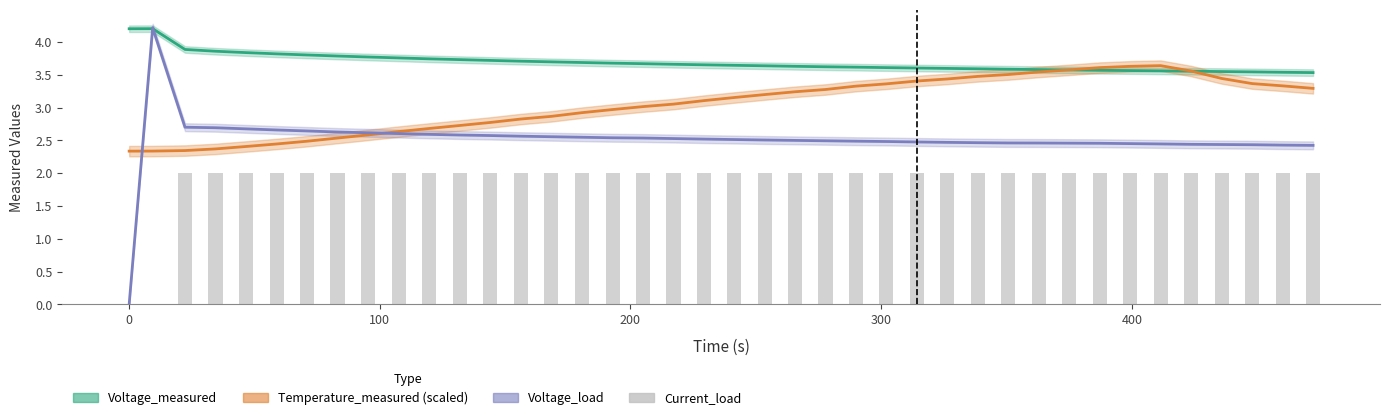

What is the sum of all Temperature_measured values?

121.8